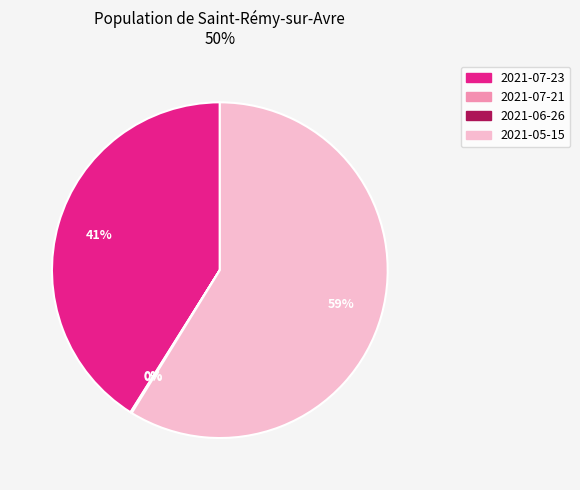

To the nearest percent, what portion does 2021-07-23 represent?

41%